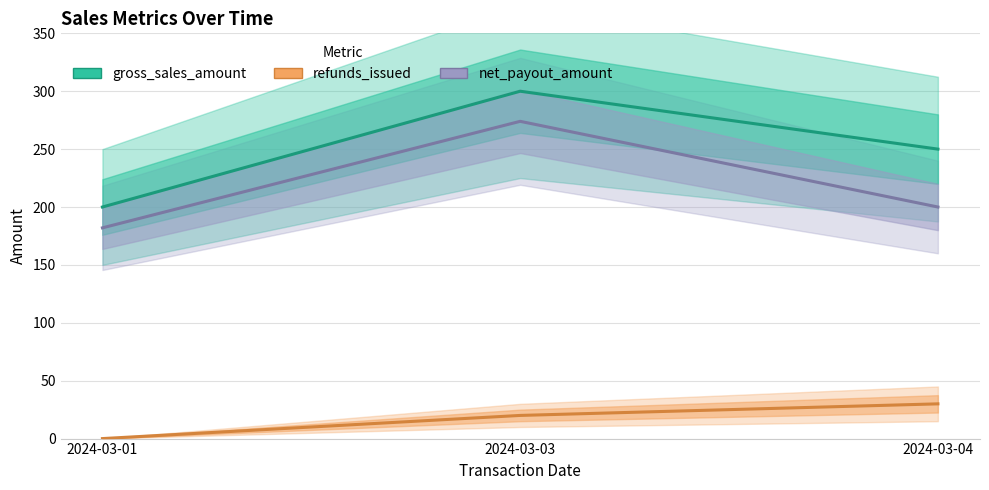

What is the average value of the gross_sales_amount series?

250